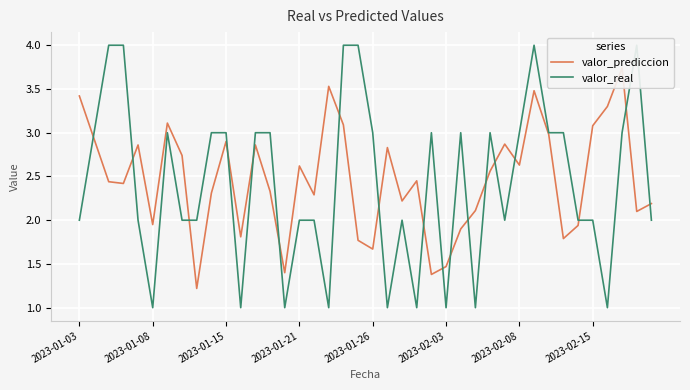

What is the total value across all series at 2023-01-26?

4.7